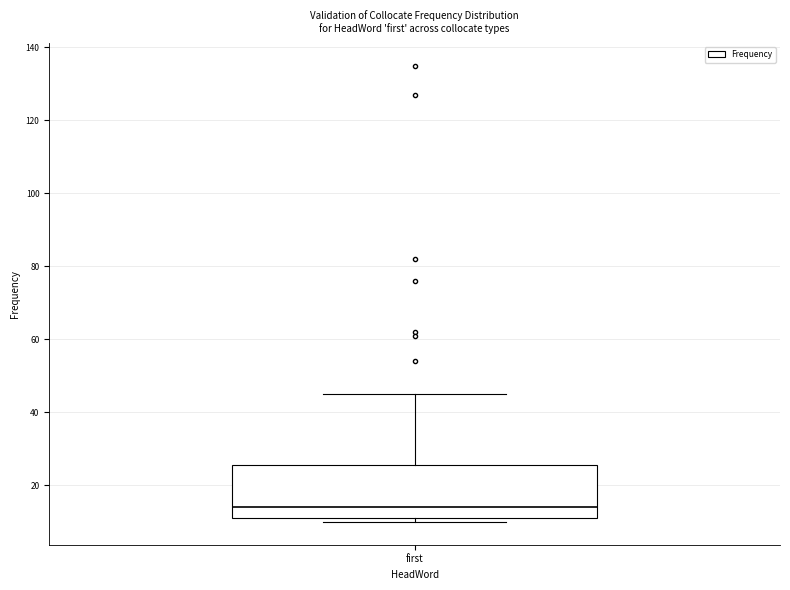

Transcribe this box plot: give where the median line is, the range the box spans, and where the two whiskers end, as read against the y-axis. The values are not printed on the chart, so give them approximately, as read against the axis.

median 14, box 12 to 26, whiskers 10 to 46